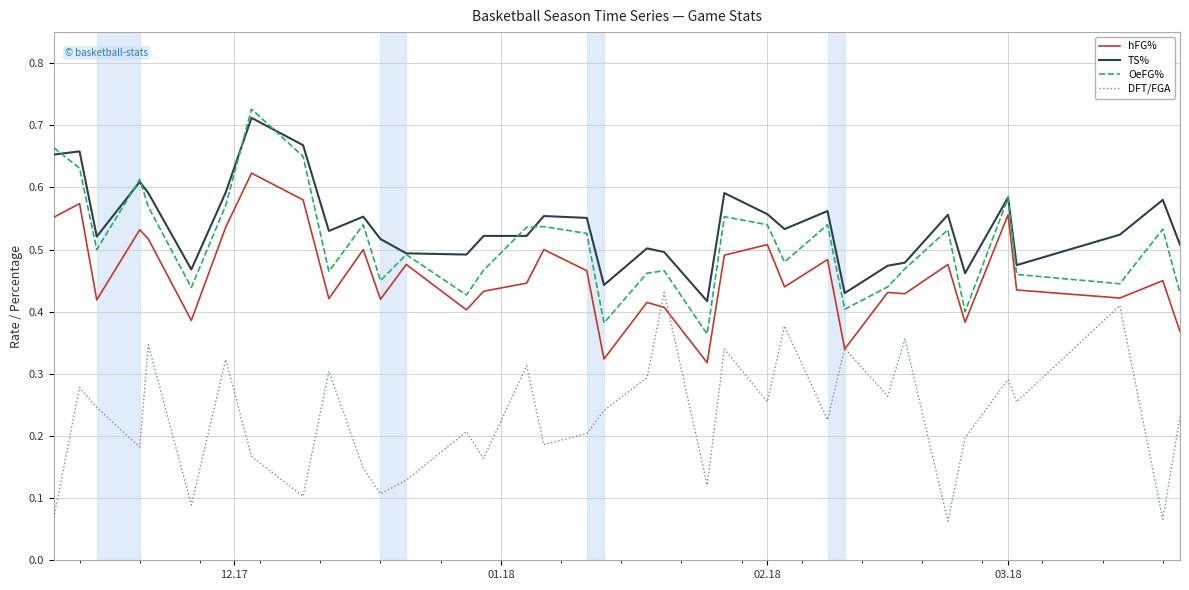

True or false: OeFG% and DFT/FGA cross at least once.

False